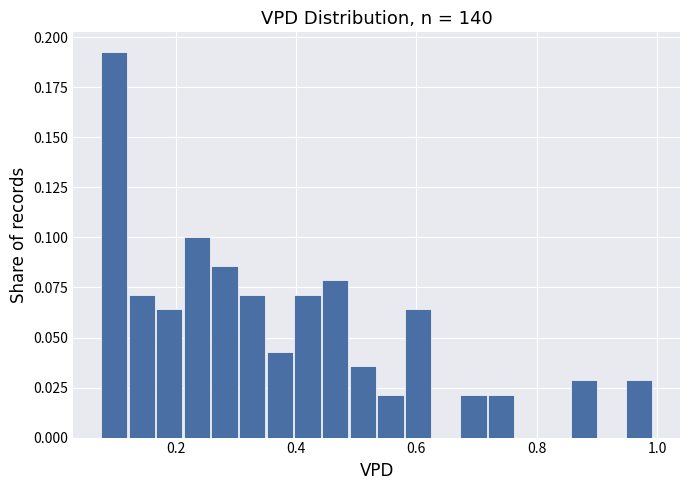

Read against the x-axis, roughly where is the centre of the tallest bar?

0.10